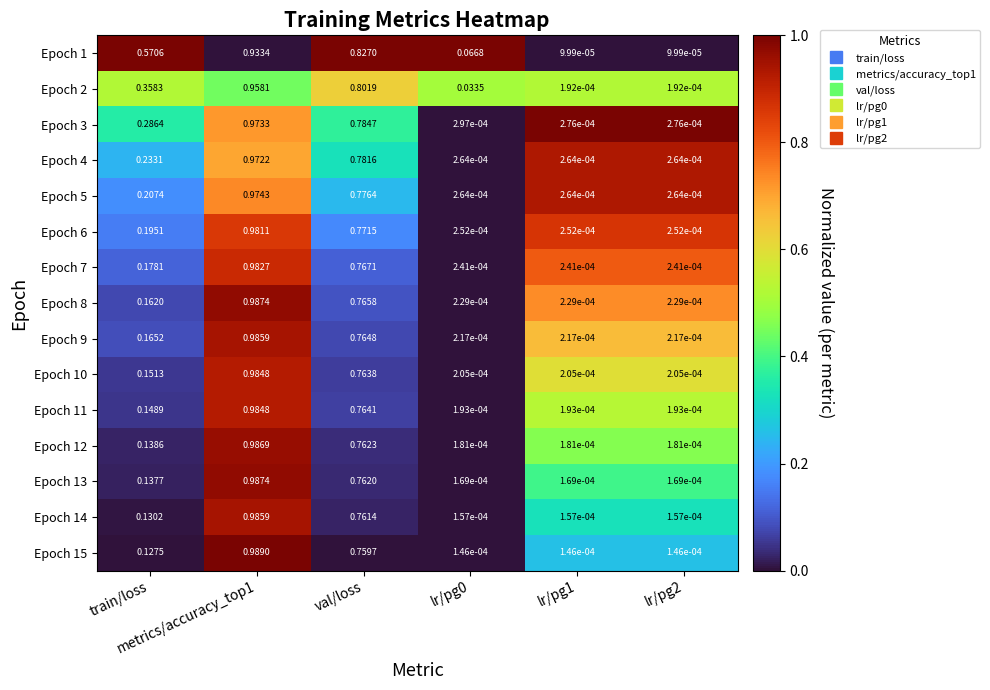

How many distinct data groups are displayed?

15